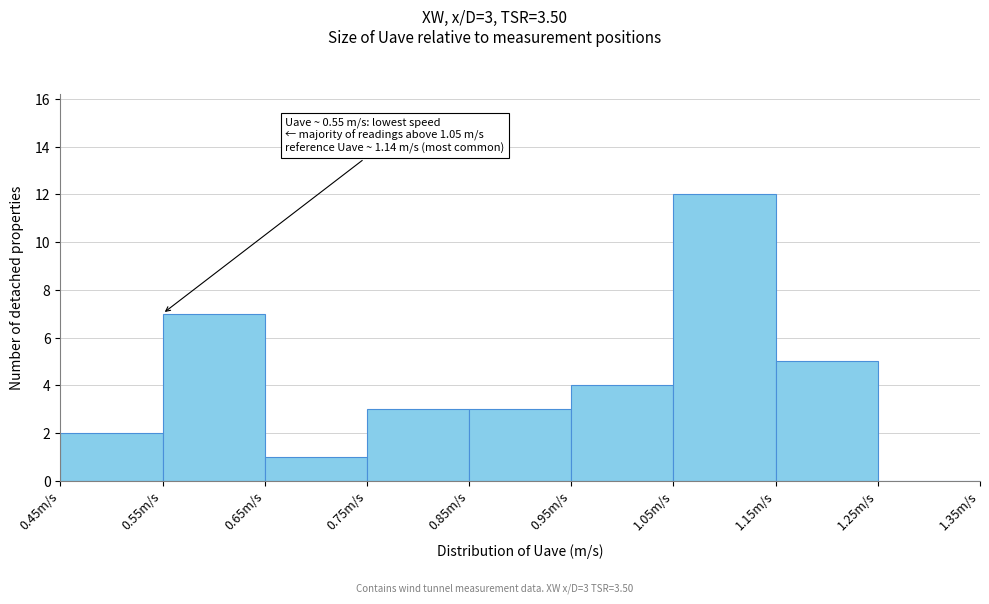

Which range on the x-axis has the tallest bar?

1.05 to 1.15